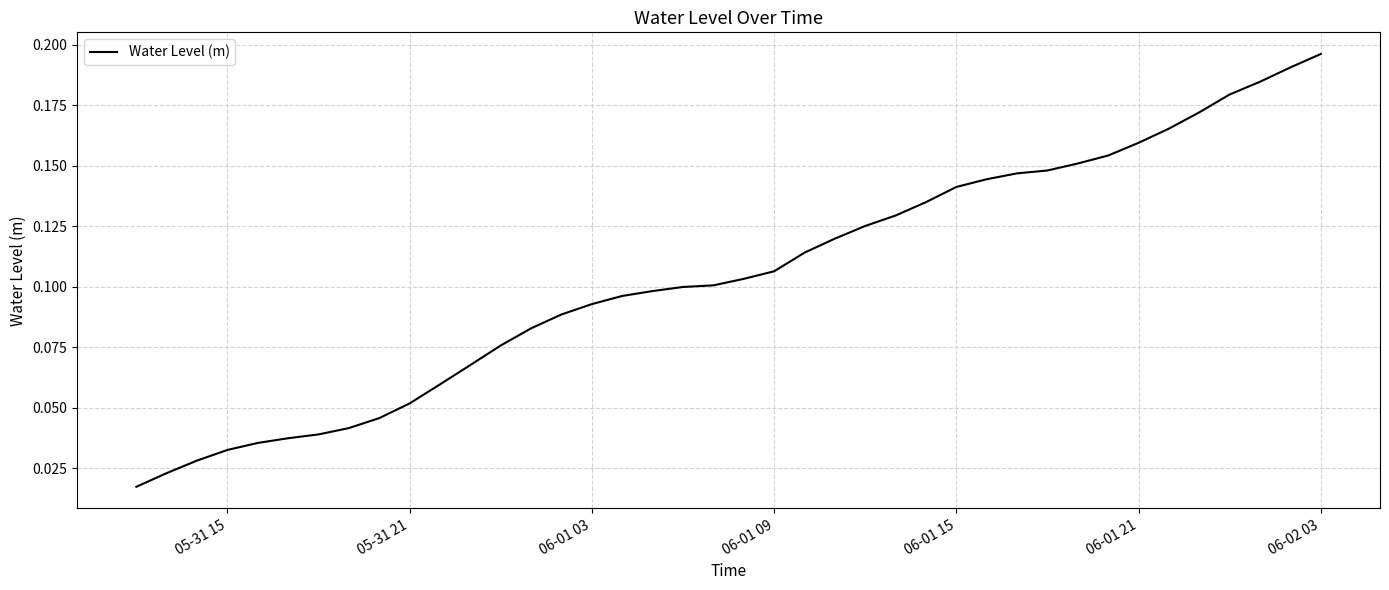

The chart shows a value of 0.0 at 05-31 21. True or false?

False